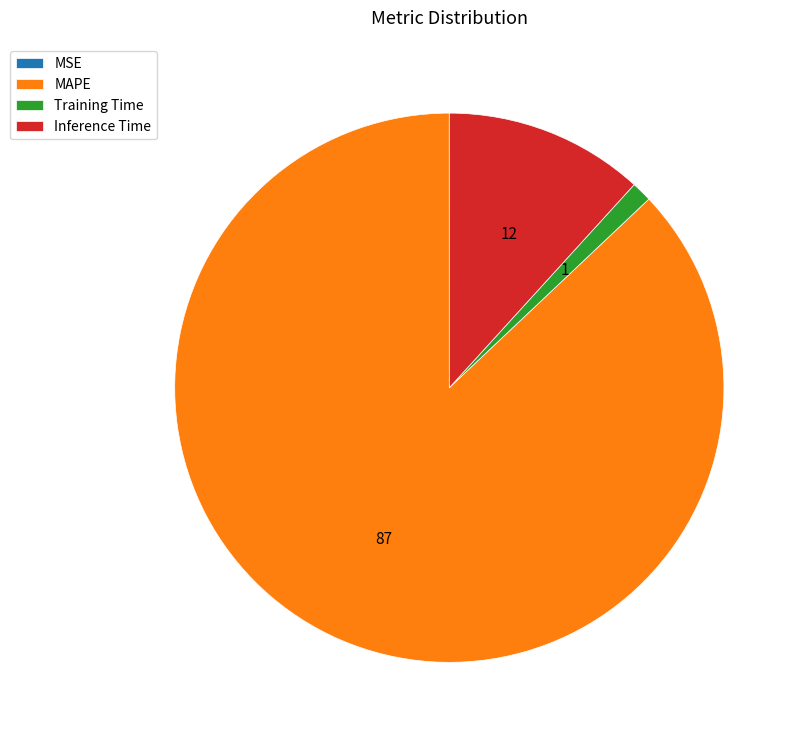

Does MAPE account for over 50% of the chart?

Yes